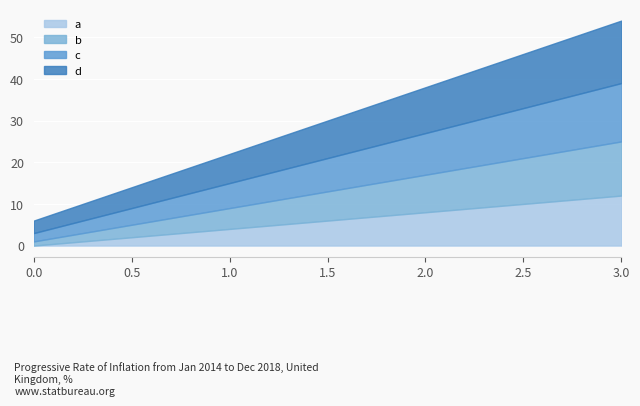

List the labels in order of b value, smallest first.

0, 1, 2, 3